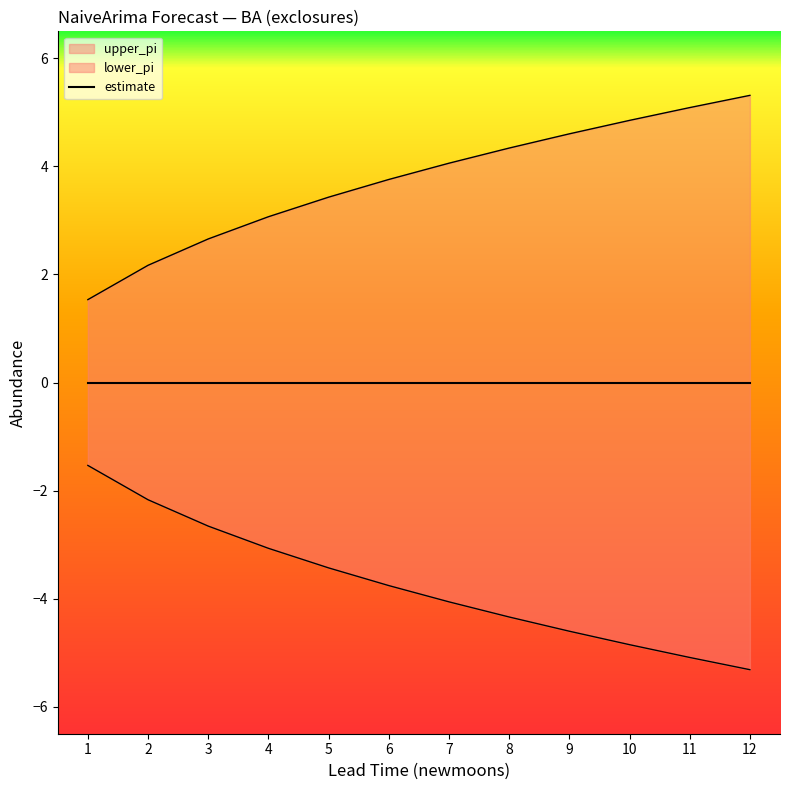

True or false: lower_pi and upper_pi intersect in this chart.

False